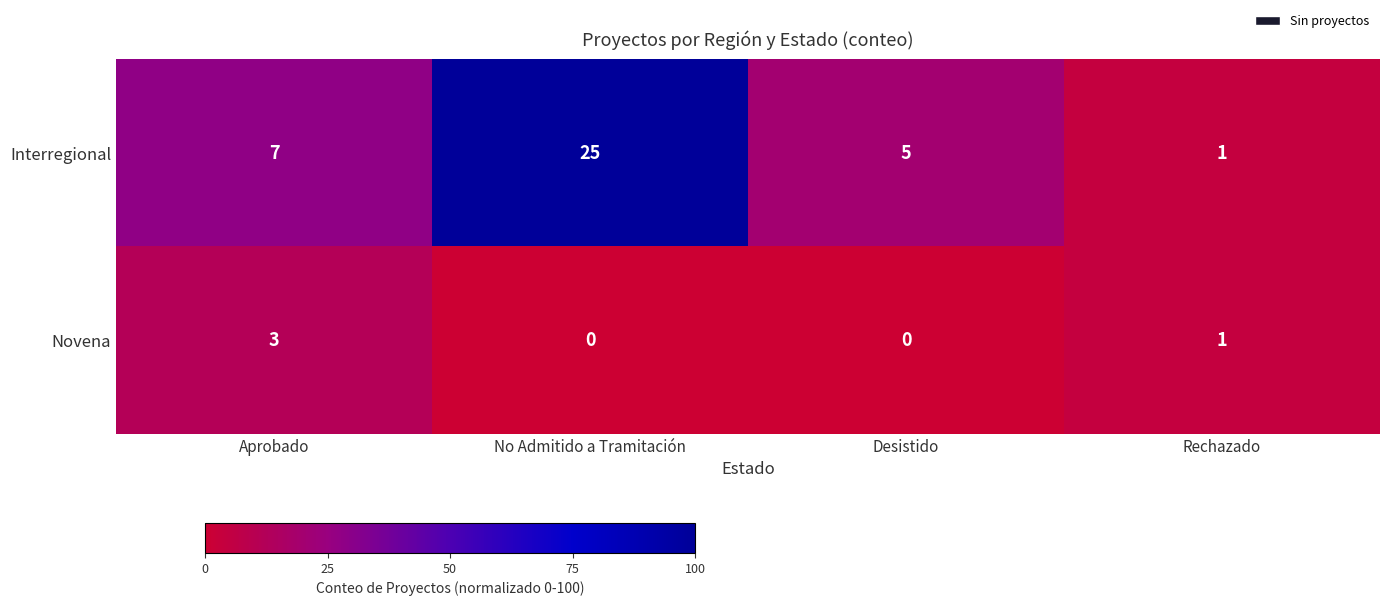

How many distinct data groups are displayed?

2